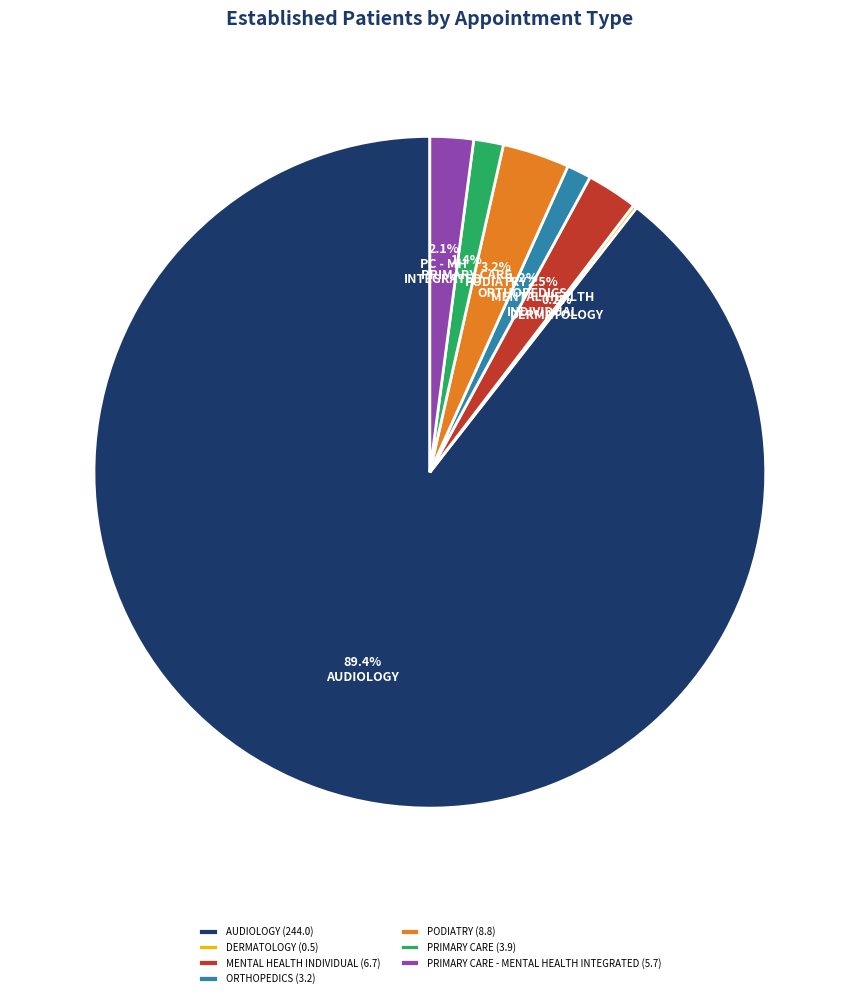

Which category has the biggest portion of the pie?

AUDIOLOGY (244.0)